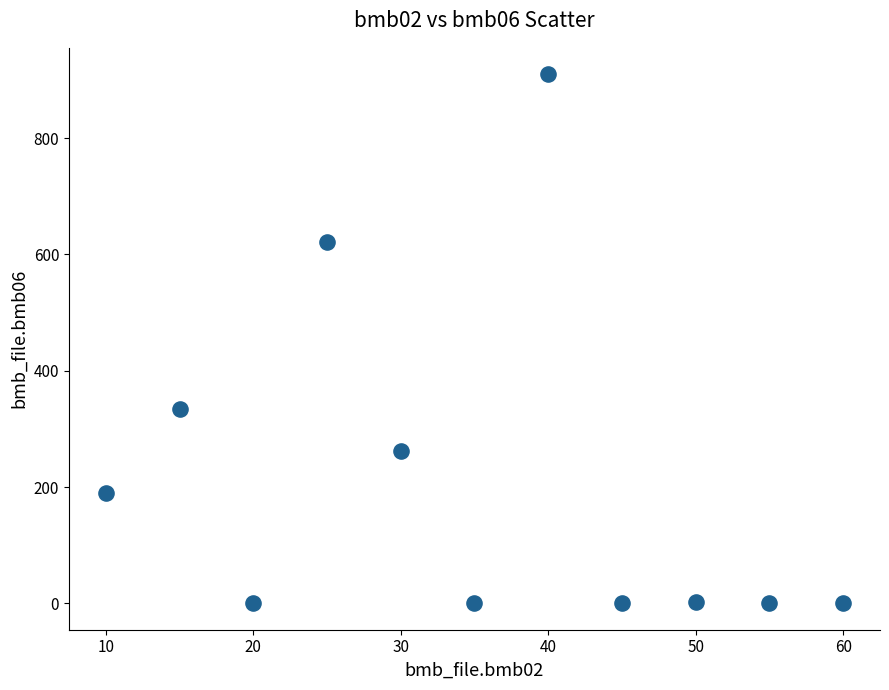

What Y value in the scatter plot is closest to 455?

335.0